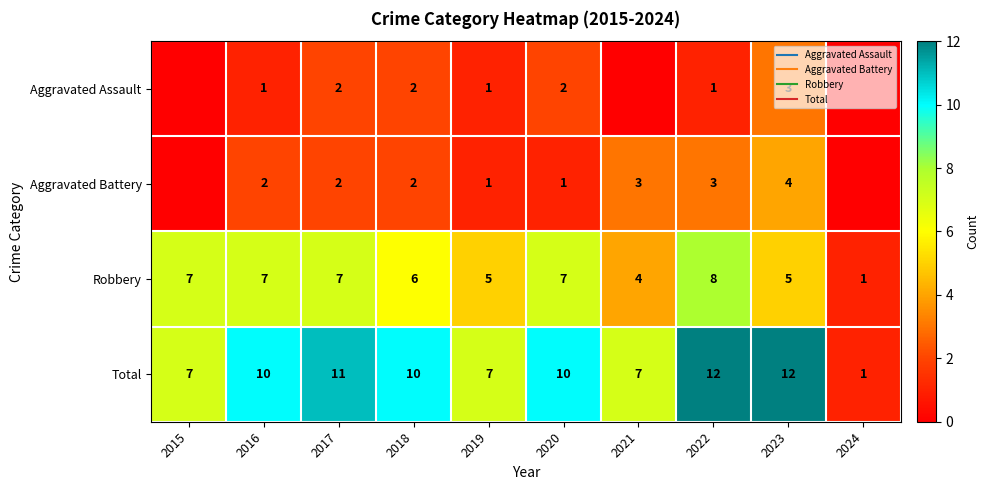

What is the sum of all Robbery values?

57